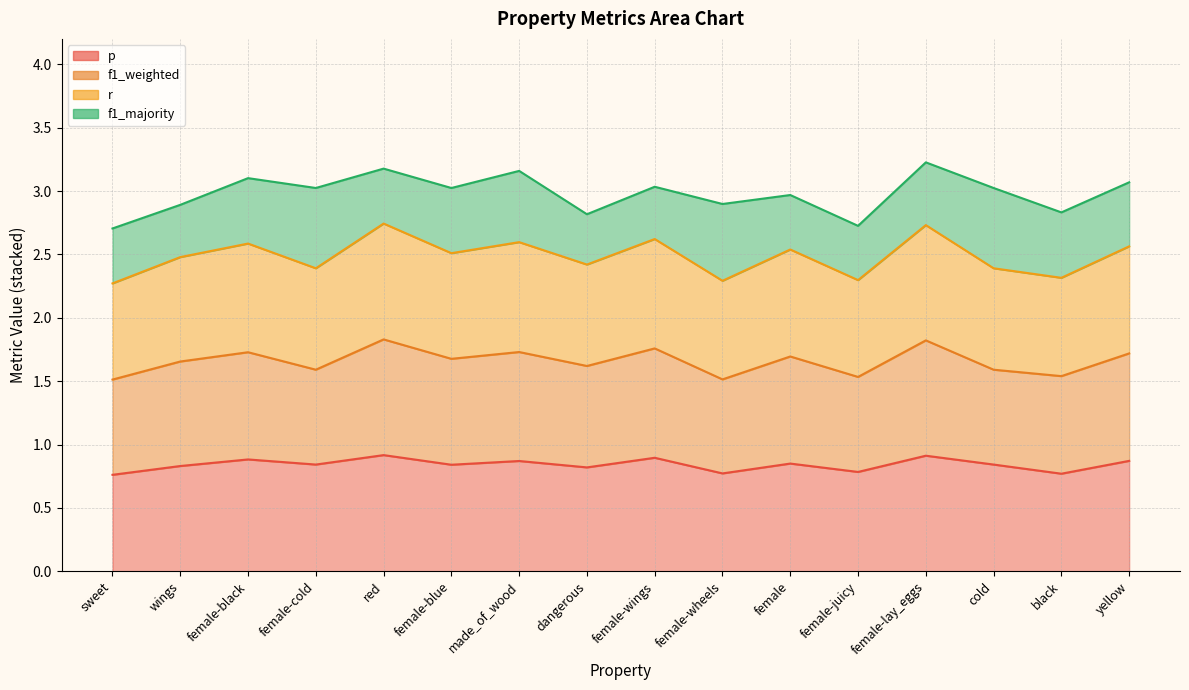

What is the average value of the p series?

0.8